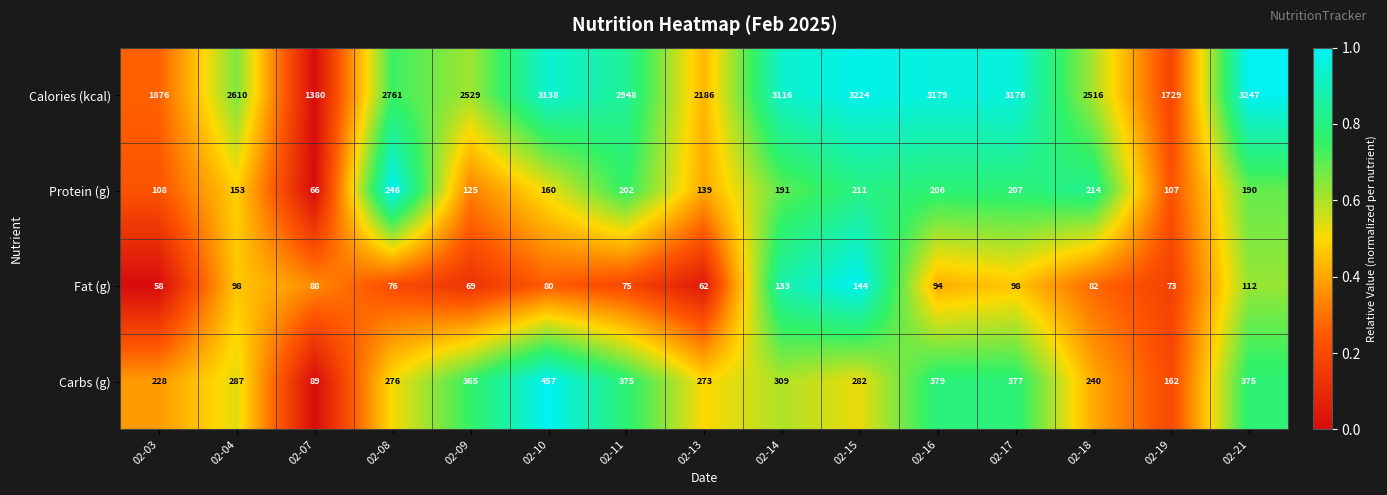

Which series has the widest spread of values?

Calories (kcal)